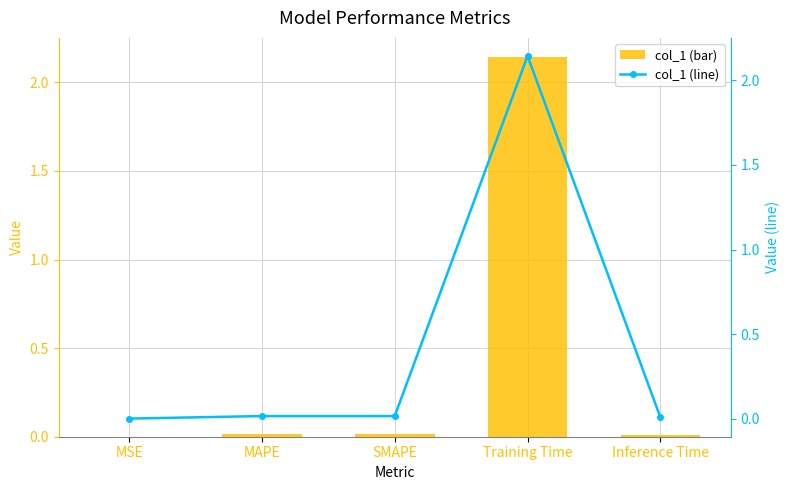

True or false: col_1 (line) has a value of 2.1 at Training Time.

True